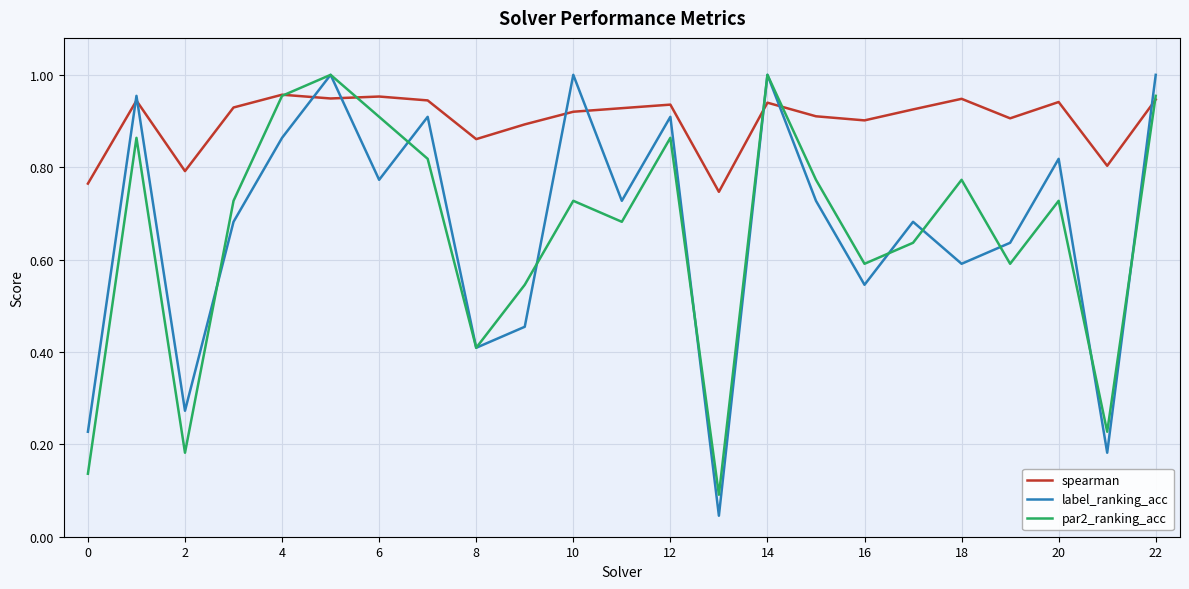

Which series has the widest spread of values?

label_ranking_acc